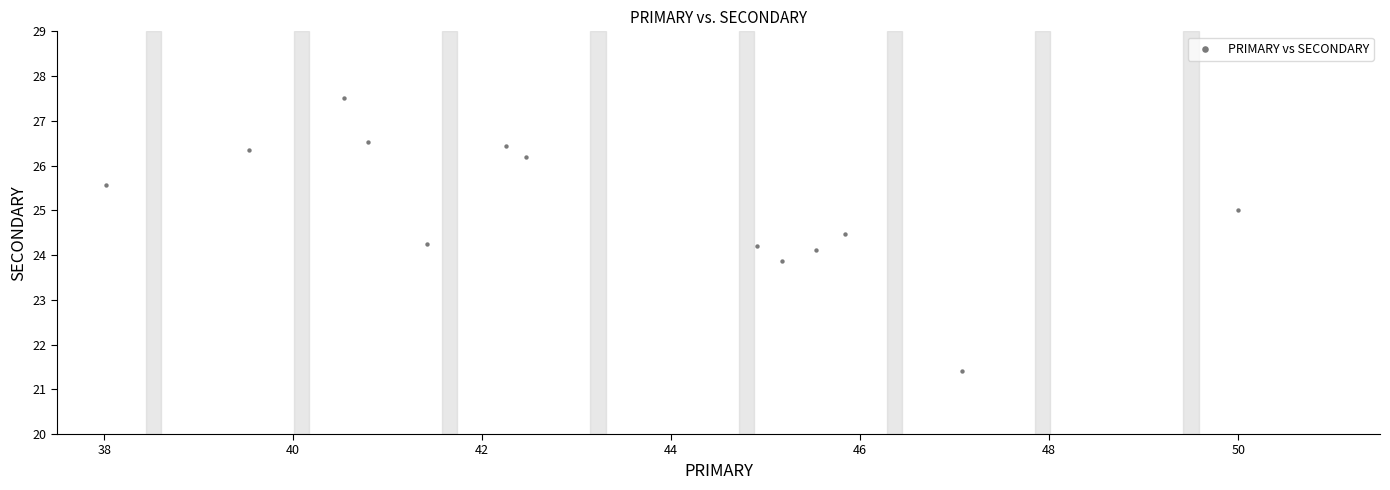

What is the range of X values (max minus min)?

12.0